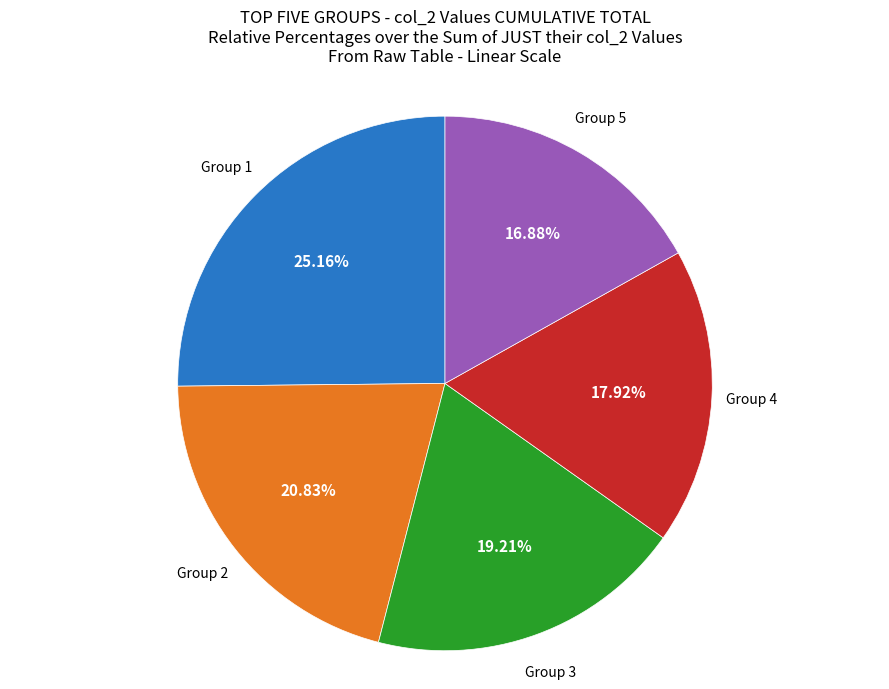

Do Group 1 and Group 5 together represent more than half of the pie?

No